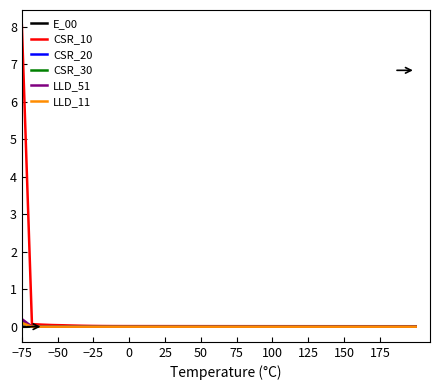

What is the greatest value displayed?

8.0